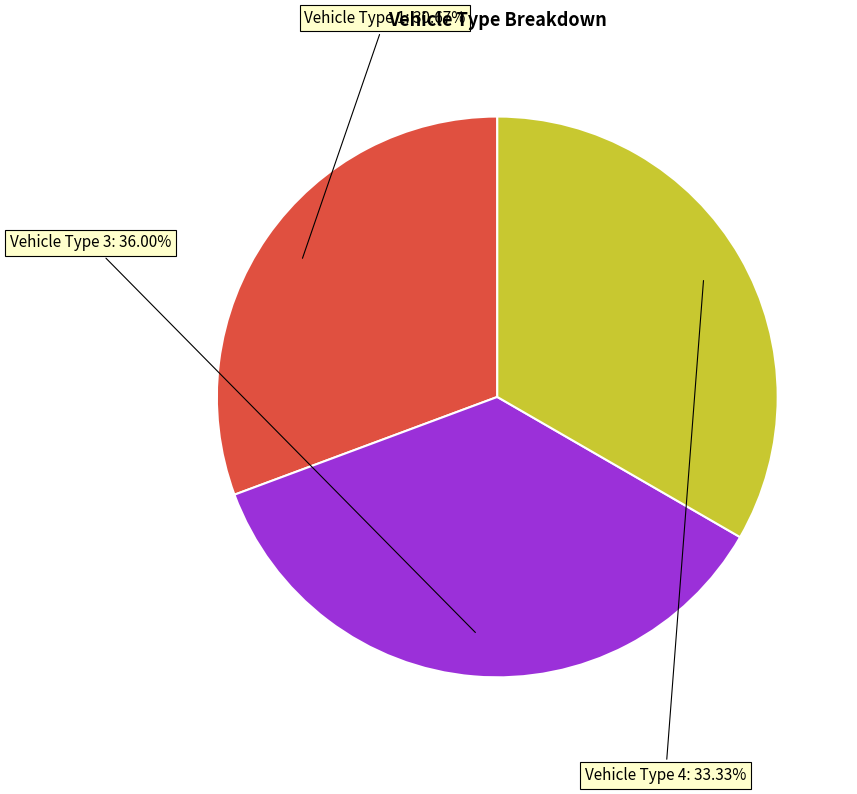

Is there any slice that represents more than half of the pie?

No